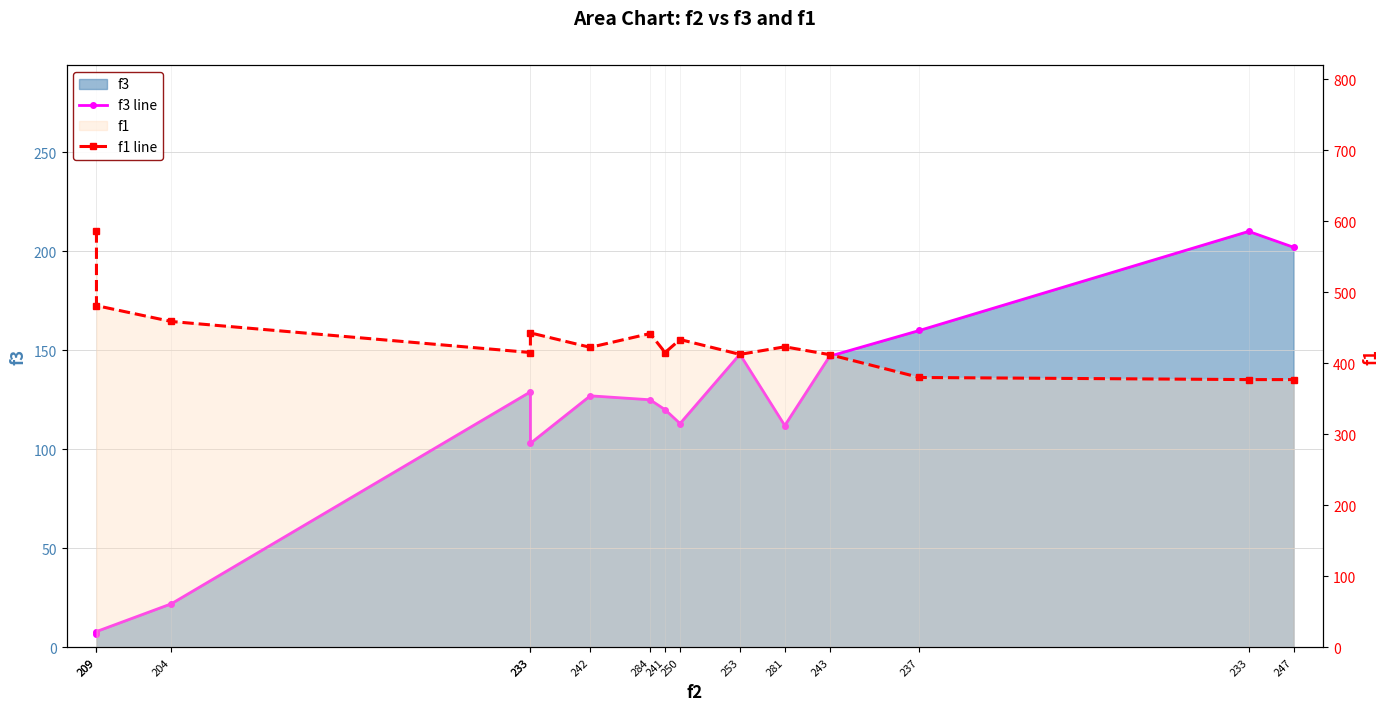

At which category is the sum across all series the highest?

209